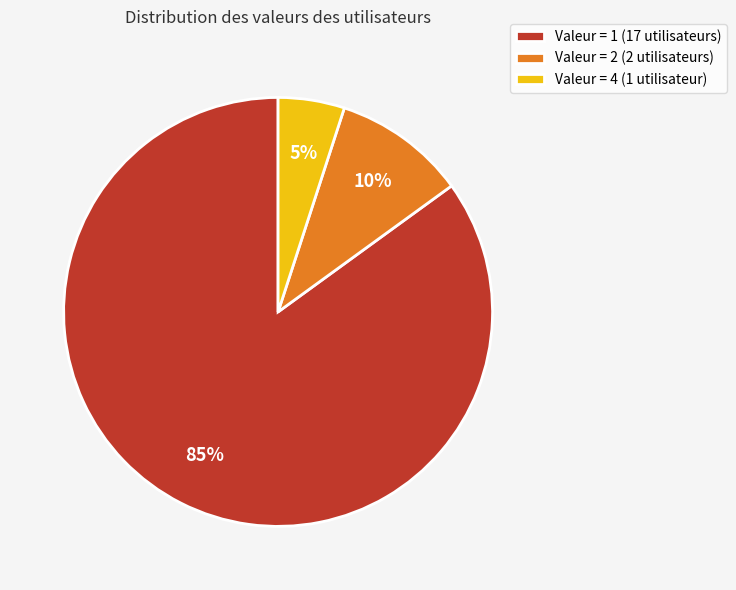

The Valeur = 2 (2 utilisateurs) slice represents 19% of the pie. True or false?

False